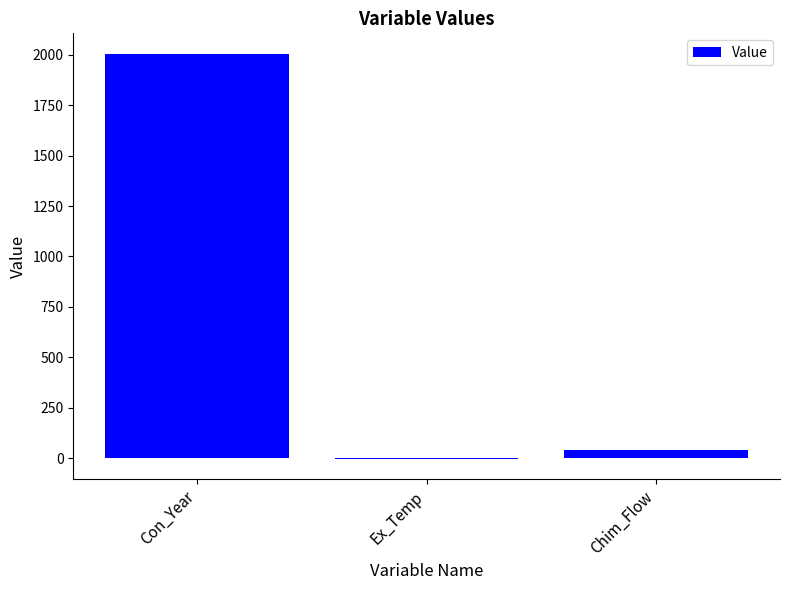

Where is the data nearest to the value 1001?

Chim_Flow